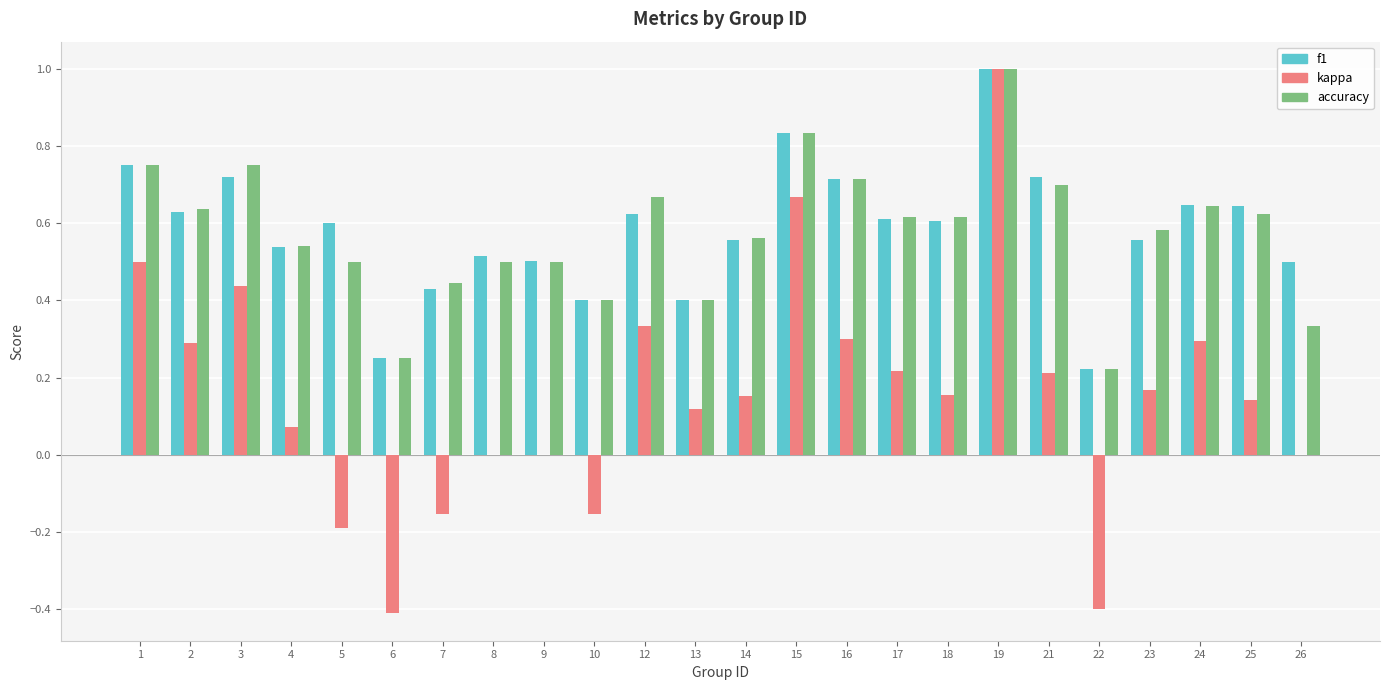

What is the sum of all accuracy values?

13.8